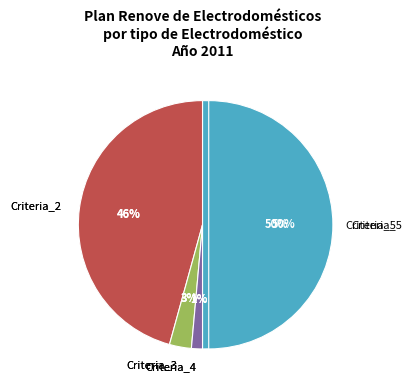

Is there a majority slice in this chart?

No